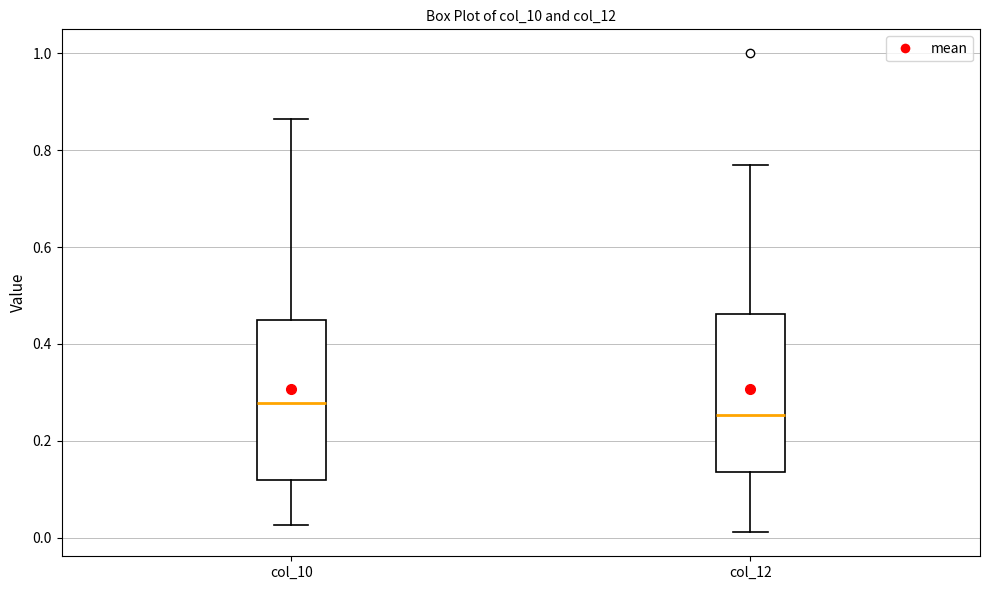

Reading left to right, read every box against the y-axis: the position of its median line, the range the box covers, and the ends of its whiskers. The values are not printed on the chart, so give them approximately, as read against the axis.

col_10: median 0.28, box 0.12 to 0.44, whiskers 0.02 to 0.86
col_12: median 0.26, box 0.14 to 0.46, whiskers 0.02 to 0.76